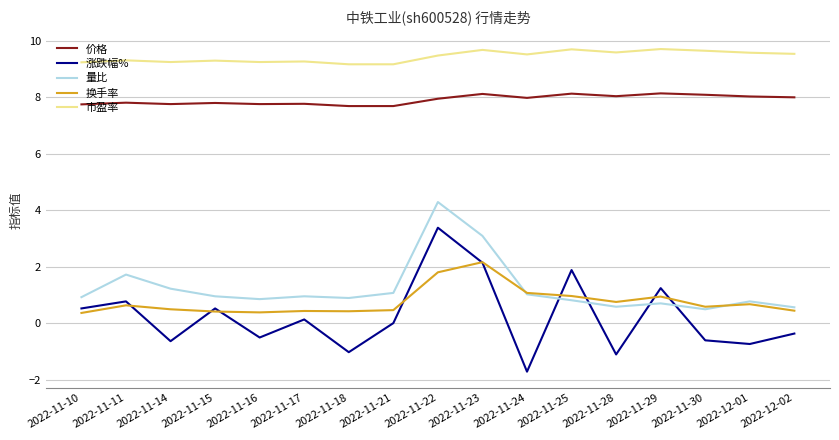

True or false: 市盈率 and 量比 cross at least once.

False